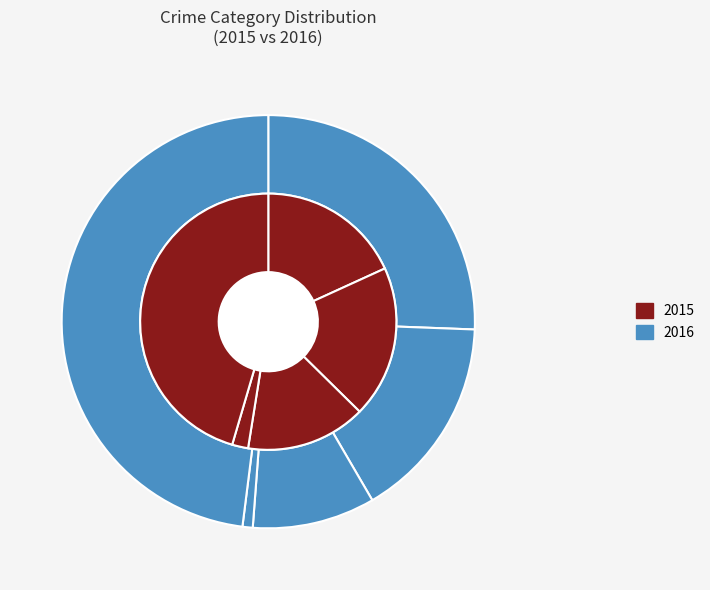

Rank the series by their maximum value, from lowest to highest.

2015, 2016